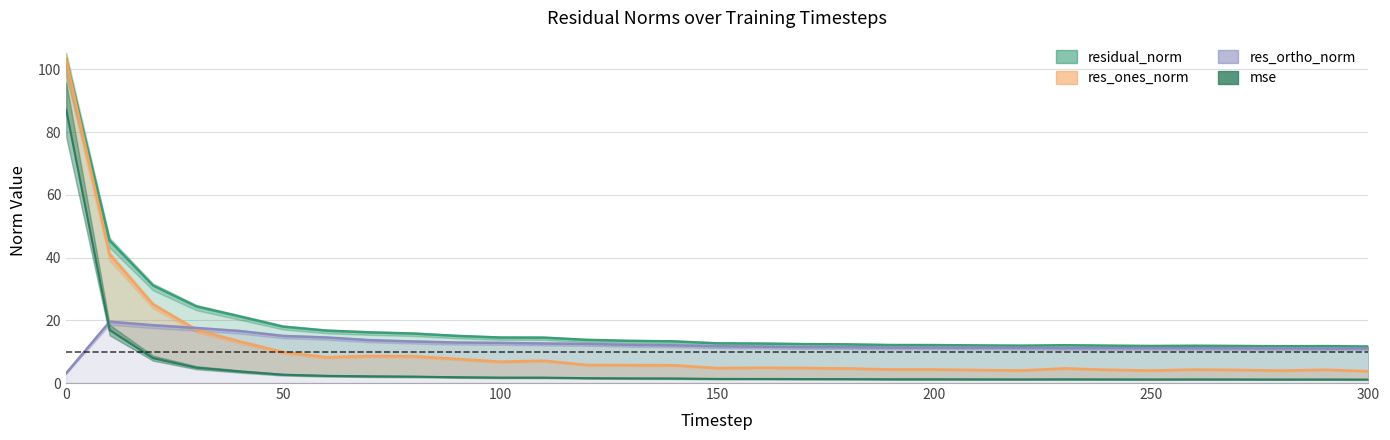

Which series has the widest spread of values?

res_ones_norm